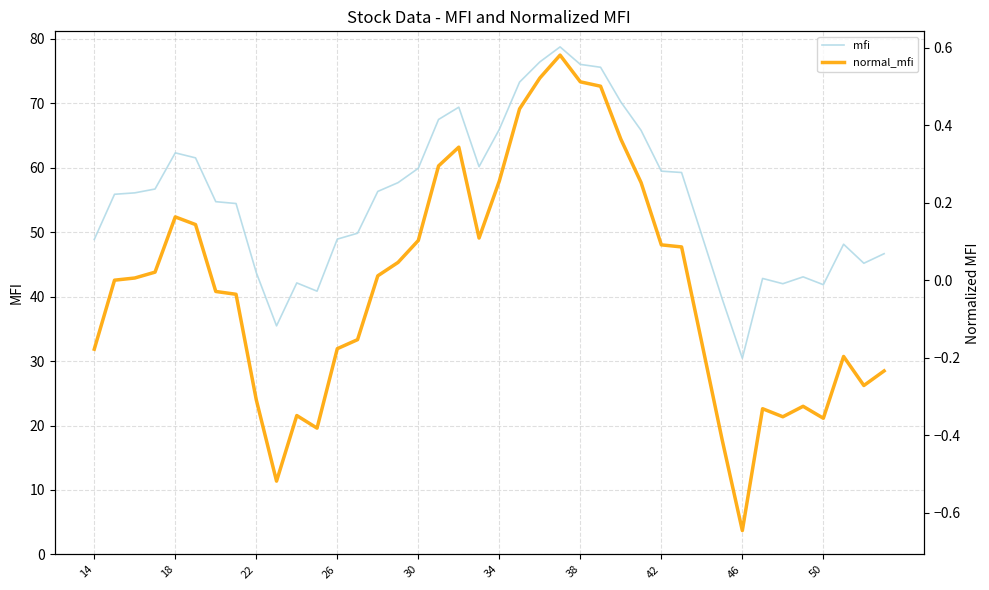

In normal_mfi, how many points are higher than both neighbors (excluding endpoints)?

7